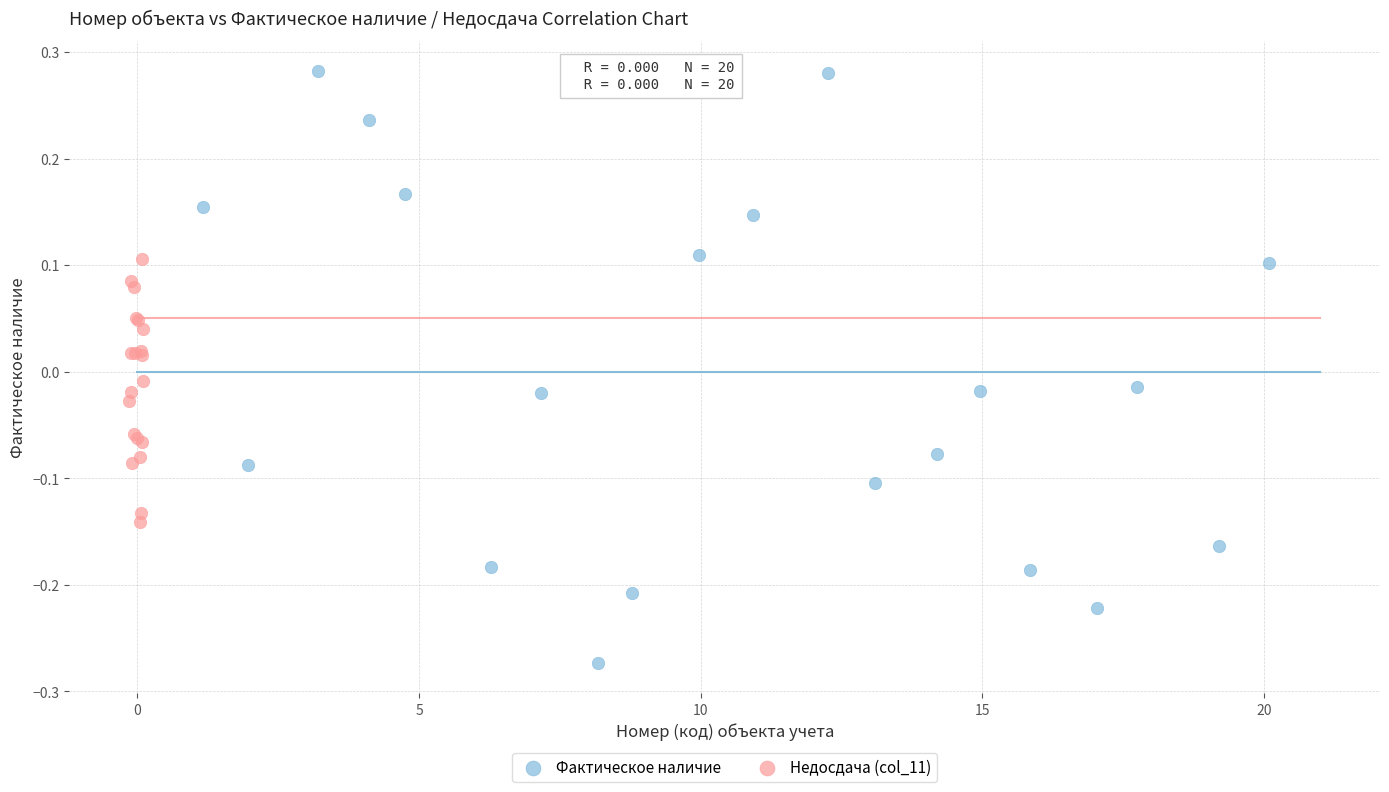

Which series has the largest Y range (max minus min)?

Фактическое наличие